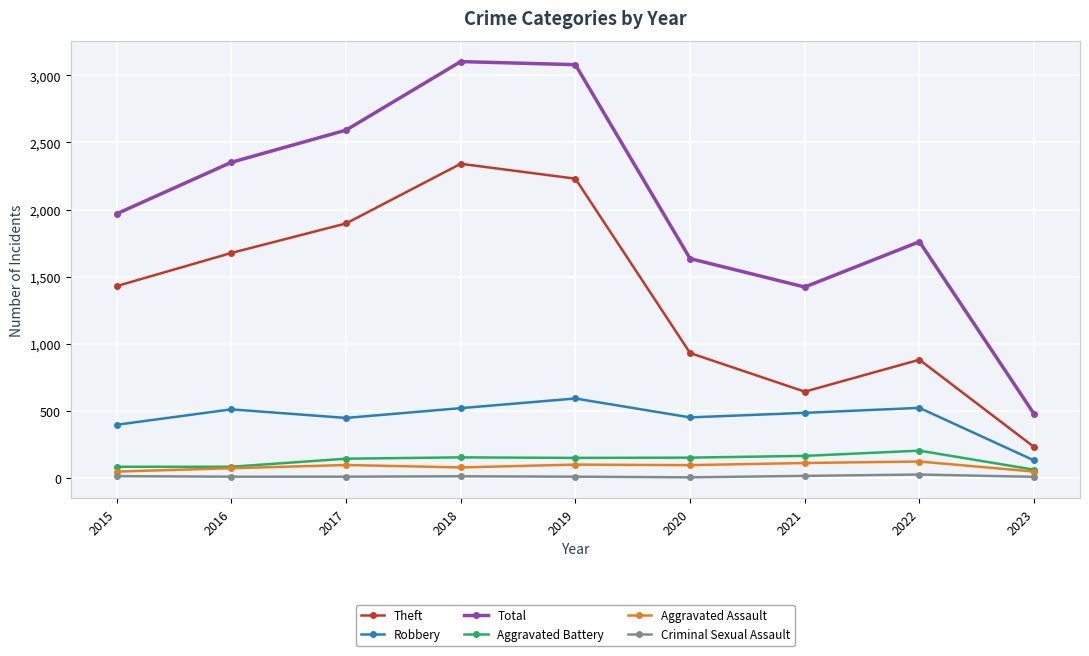

The value of Total at 2020 is 1634. True or false?

True